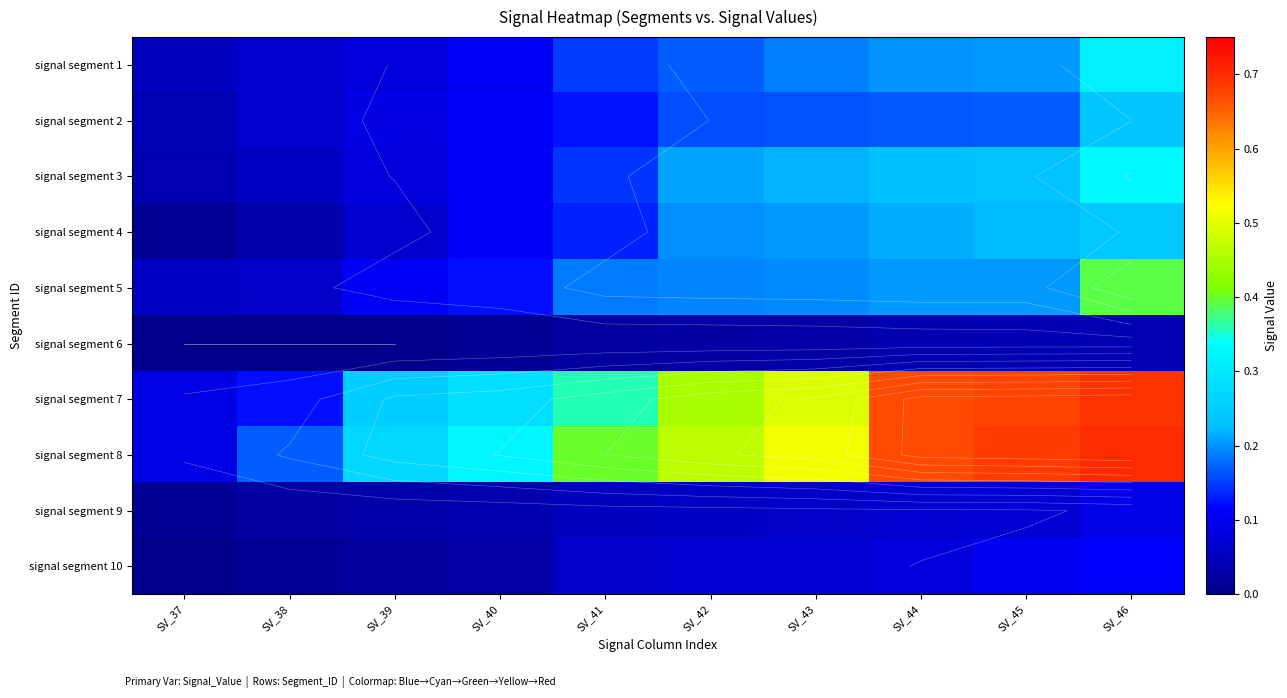

Is the value of signal segment 2 at SV_45 greater than the value of signal segment 6 at SV_37?

Yes